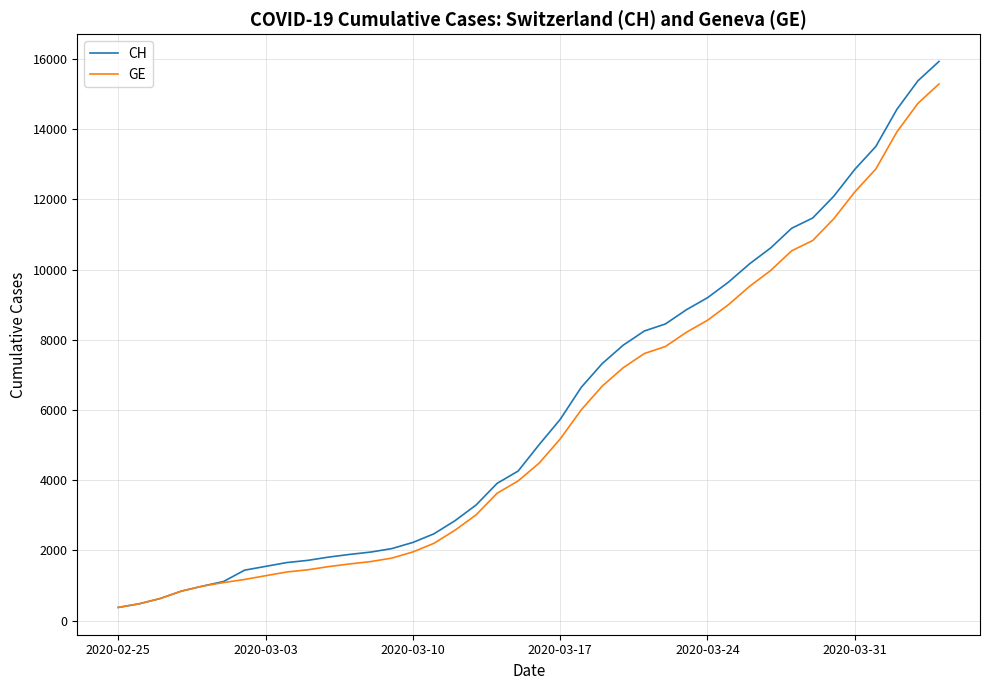

What is the lowest value of the CH series?

375